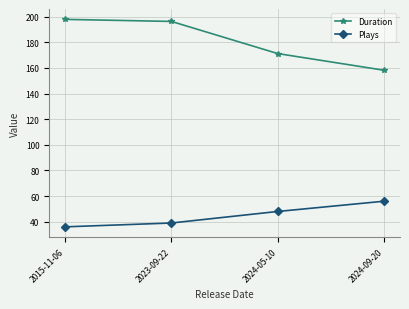

What is the highest value of the Duration series?

197.9